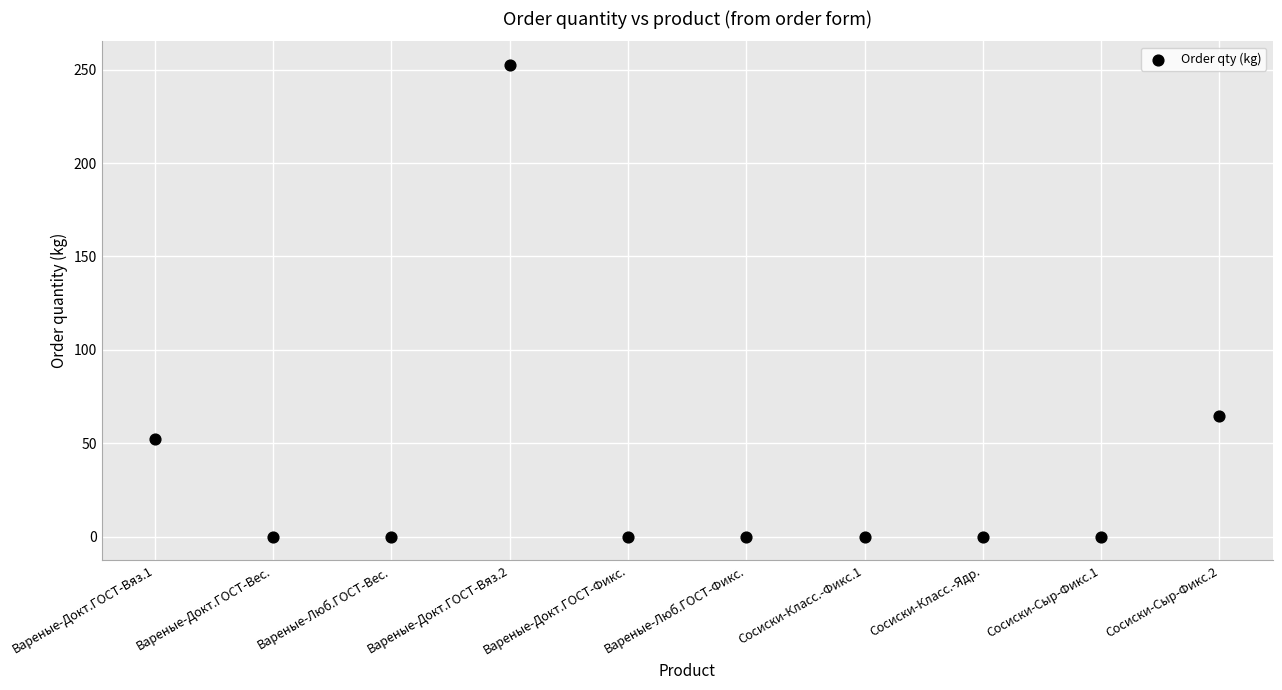

What is the range of Y values (max minus min)?

252.6